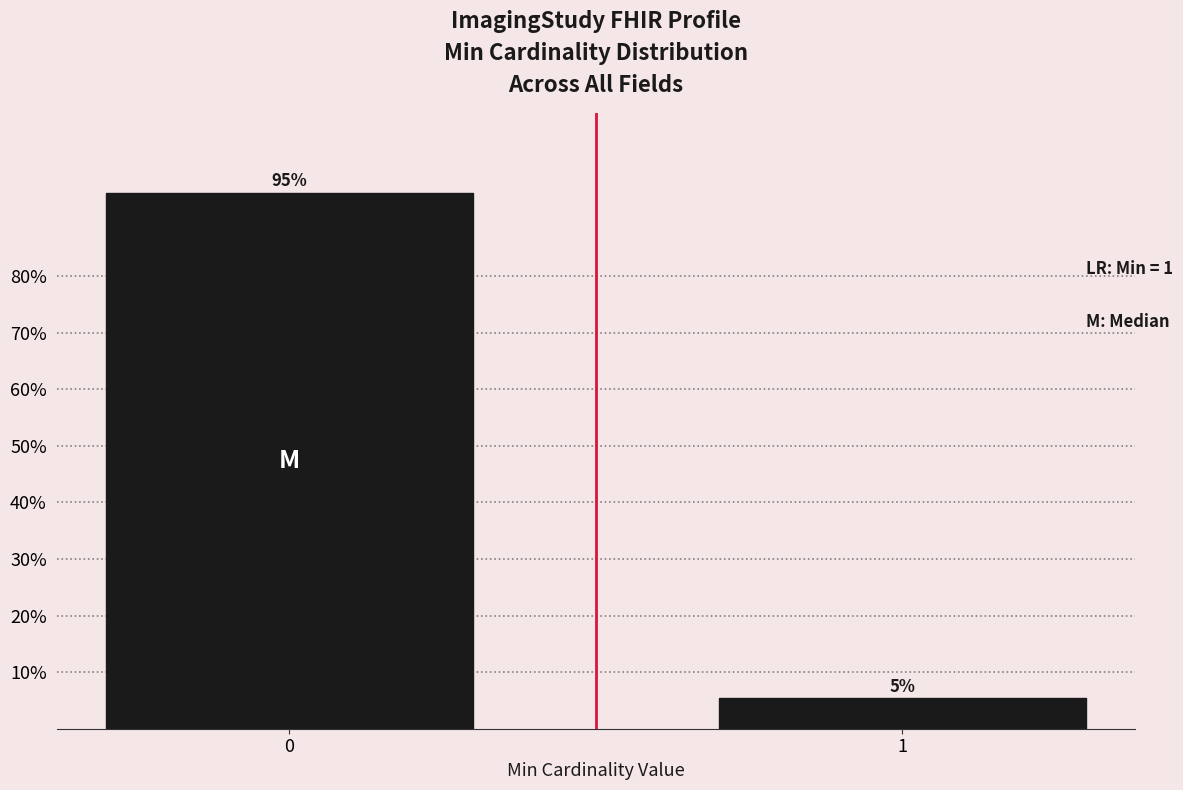

Read the value at 0.

94.6